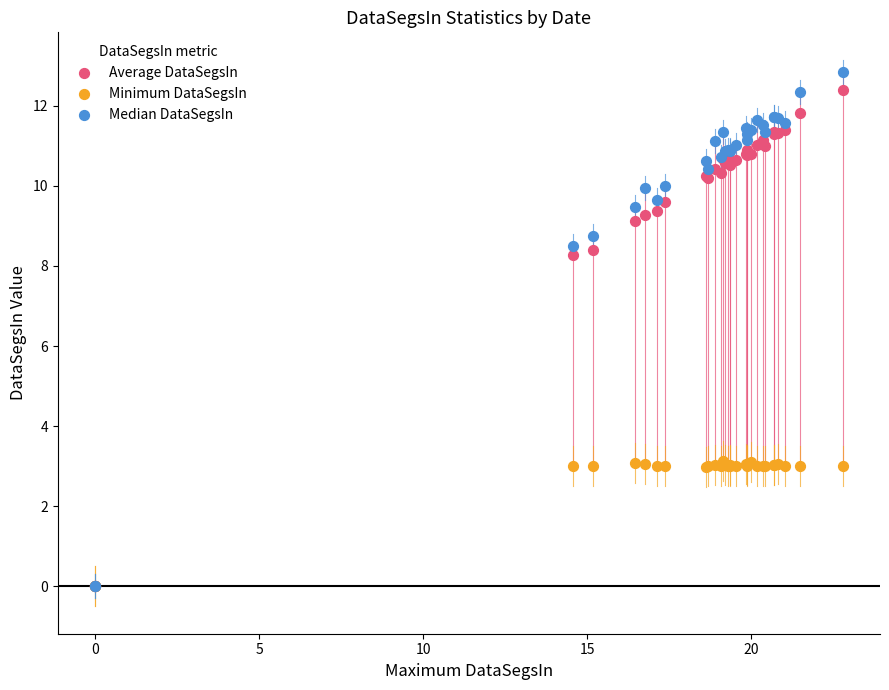

What are all the series names shown in the legend?

Average DataSegsIn, Minimum DataSegsIn, Median DataSegsIn